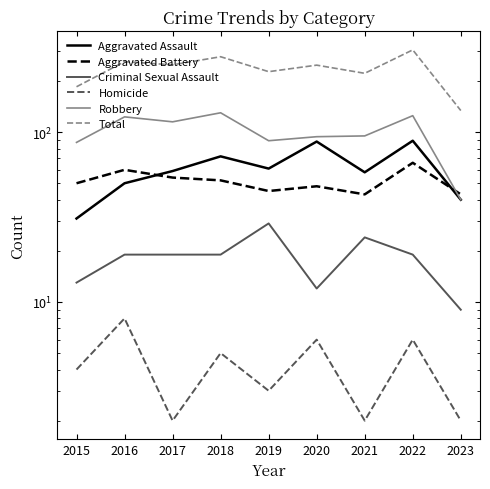

How many lines are shown in the chart?

6